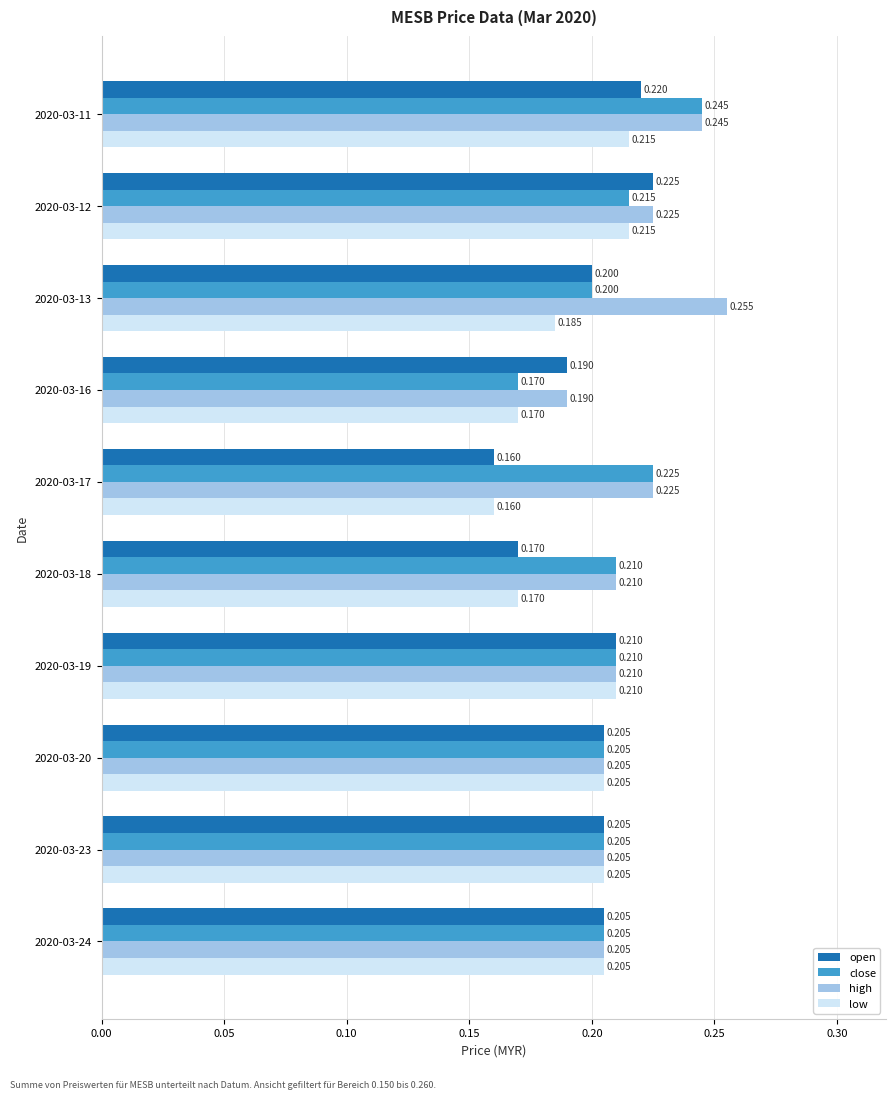

Rank the series by their average value, from highest to lowest.

high, close, open, low